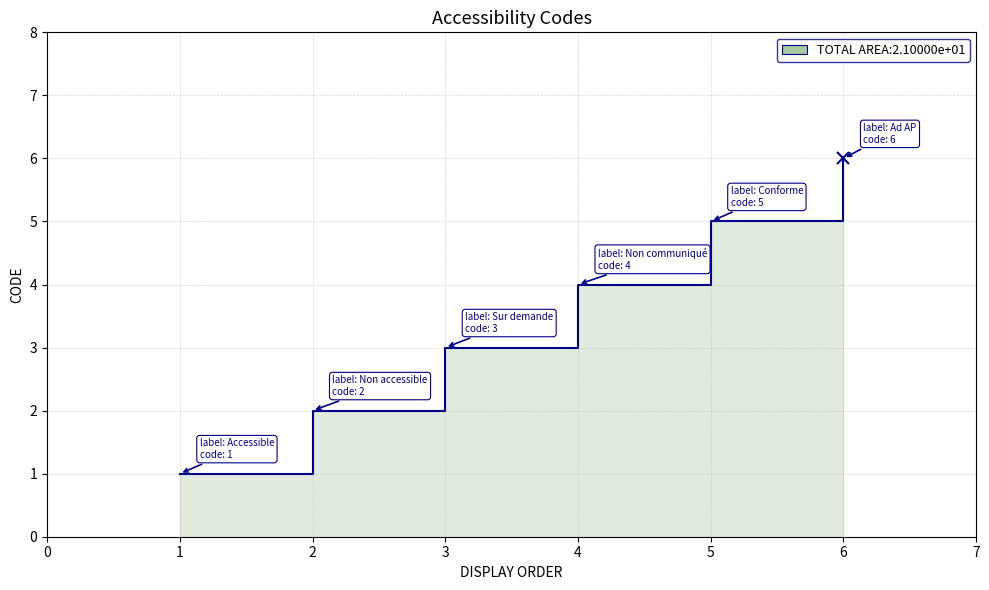

At which label is the value closest to 3?

3